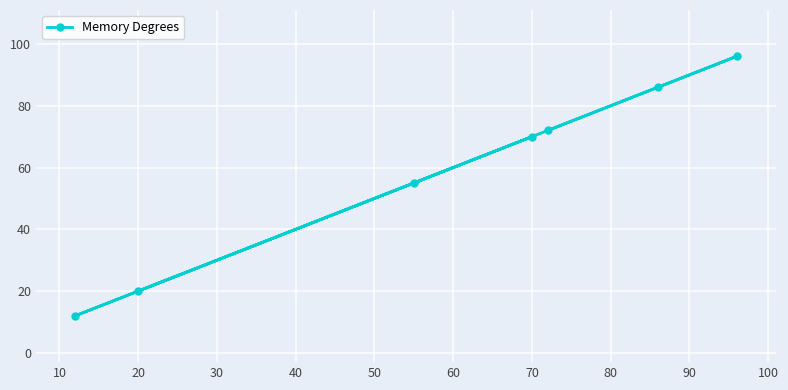

What is the greatest value displayed?

96